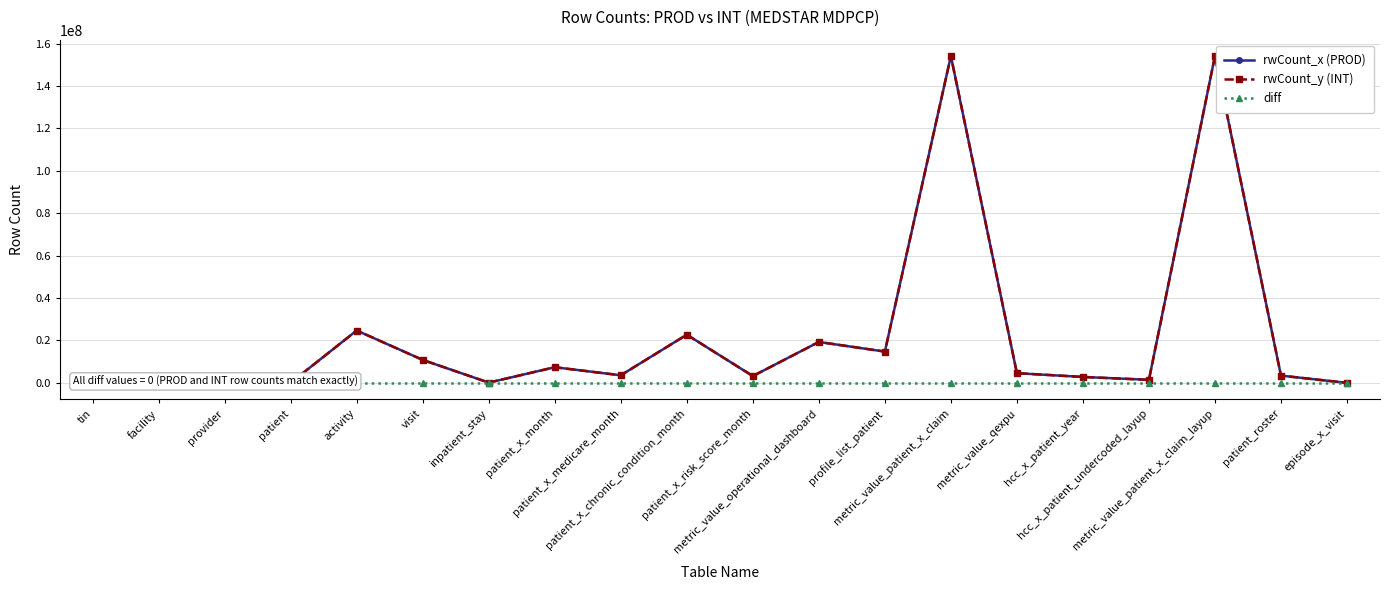

What is the difference between the maximum and minimum values in the rwCount_x (PROD) series?

154127066